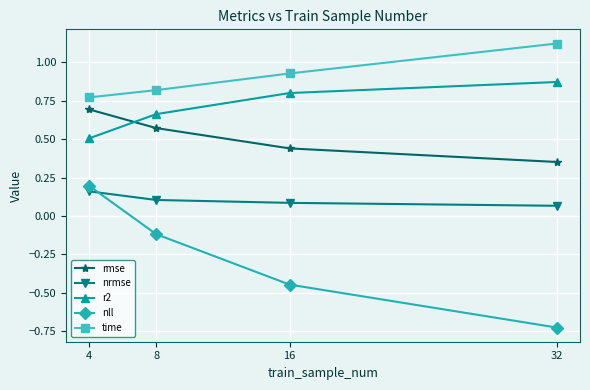

Which series has the widest spread of values?

nll